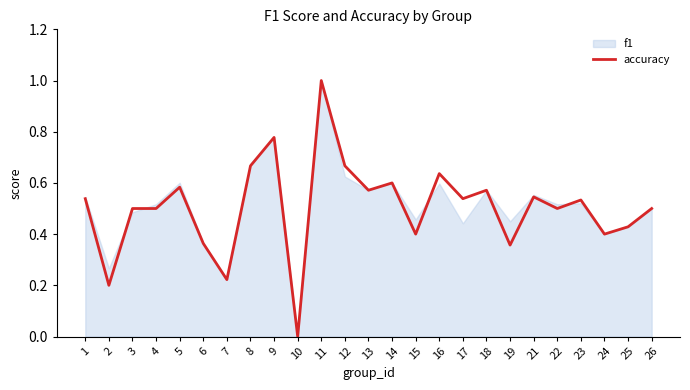

Does the chart have visible grid lines?

No